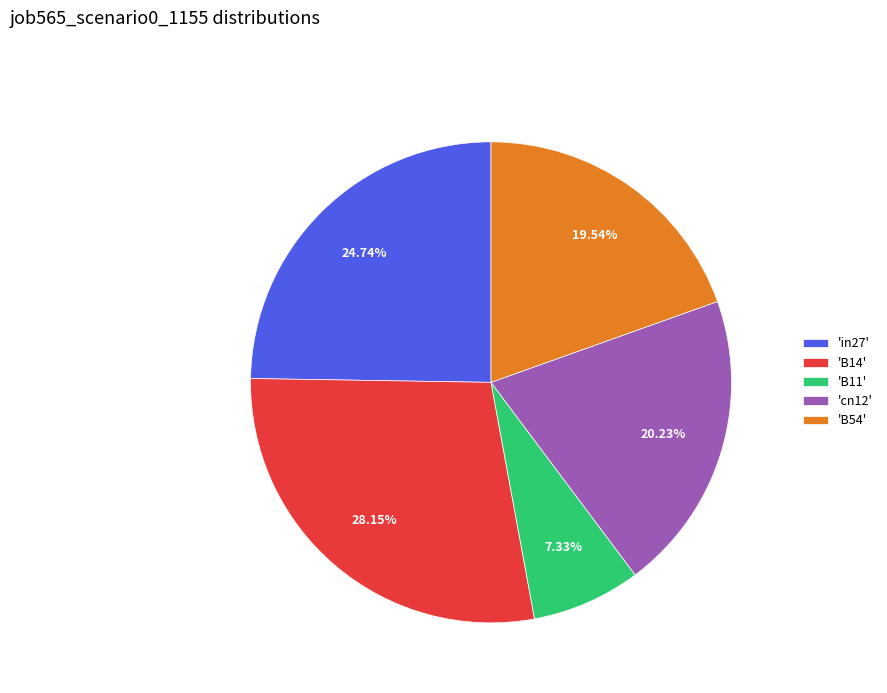

Is the sum of 'cn12' and 'B54' greater than half?

No